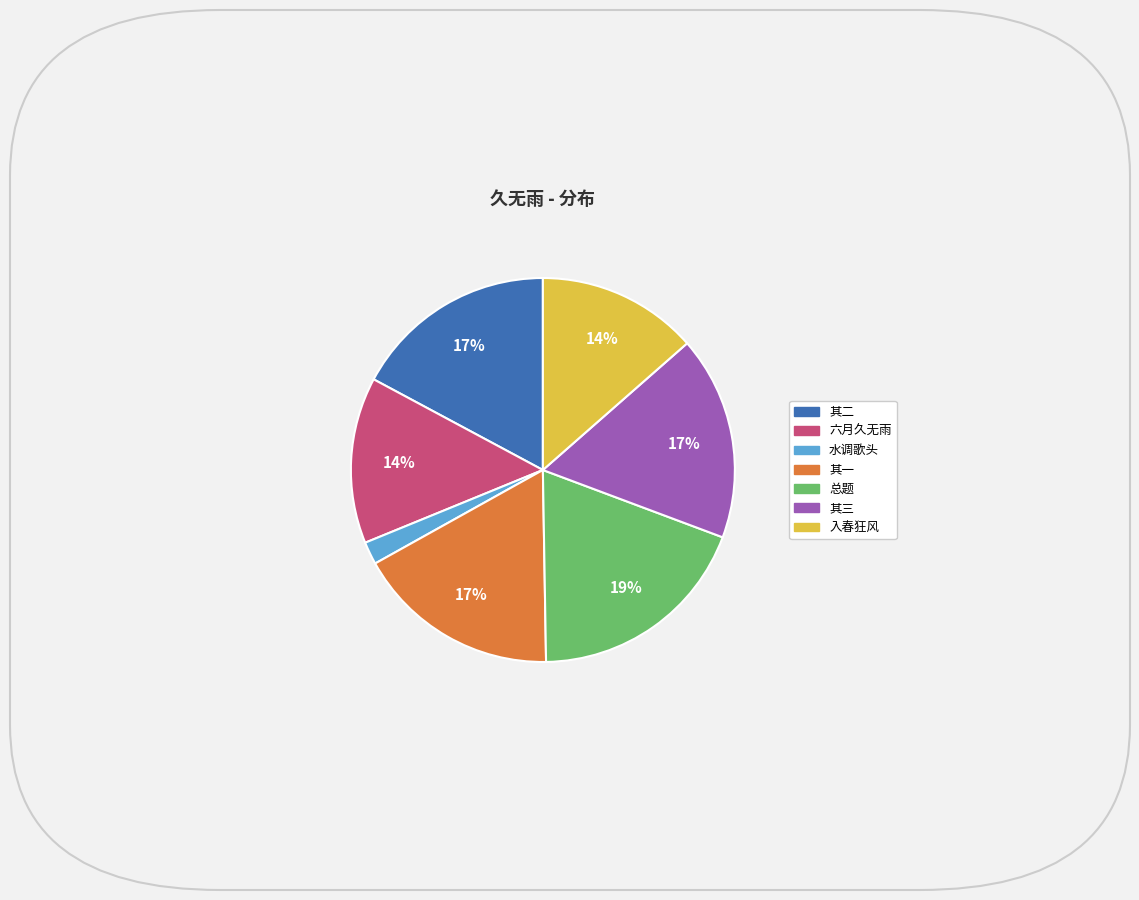

Count the number of slices in the pie.

7